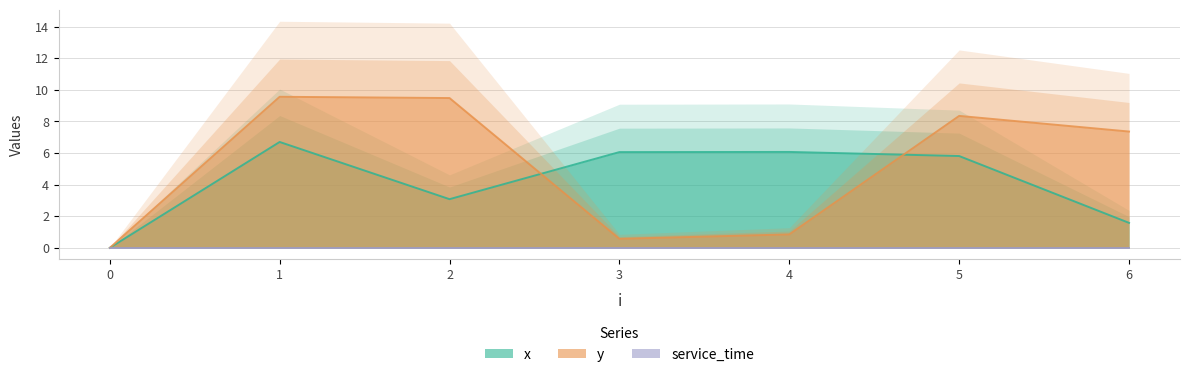

Reading left to right, extract all data points from this chart.

x: 0=0.0	1=6.7	2=3.1	3=6.1	4=6.1	5=5.8	6=1.6
y: 0=0.0	1=9.6	2=9.5	3=0.6	4=0.8	5=8.3	6=7.4